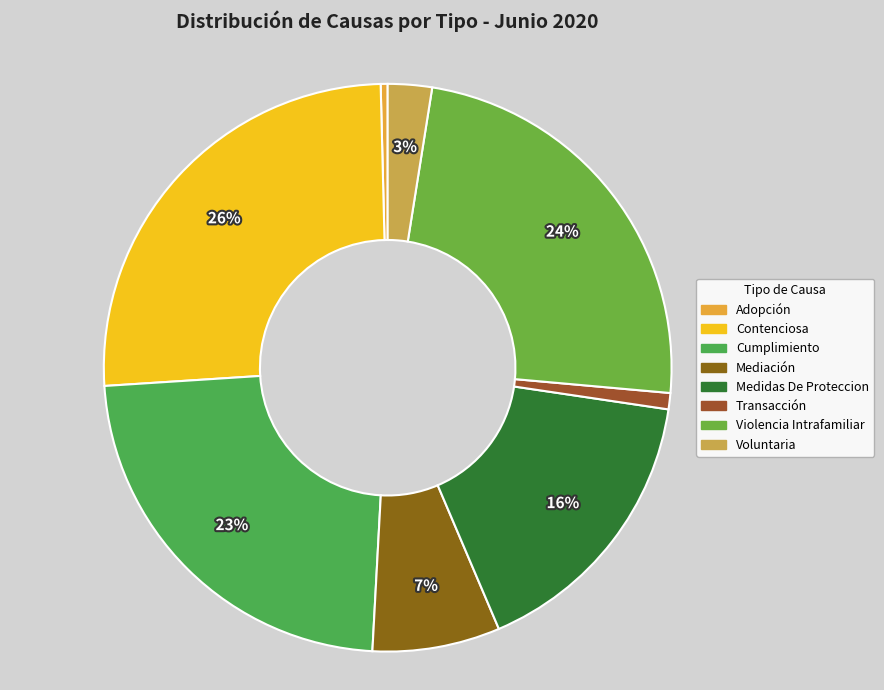

How many slices are in this pie chart?

8